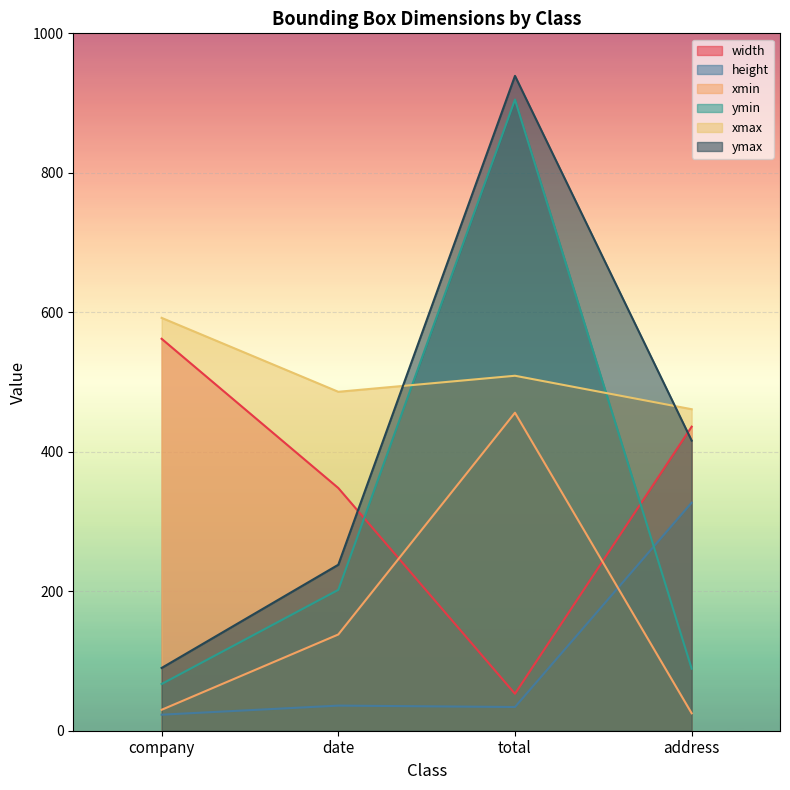

Reading left to right, extract all data points from this chart.

width: company=562	date=348	total=53	address=436
height: company=23	date=36	total=34	address=327
xmin: company=30	date=138	total=456	address=25
ymin: company=67	date=202	total=905	address=89
xmax: company=592	date=486	total=509	address=461
ymax: company=90	date=238	total=939	address=416